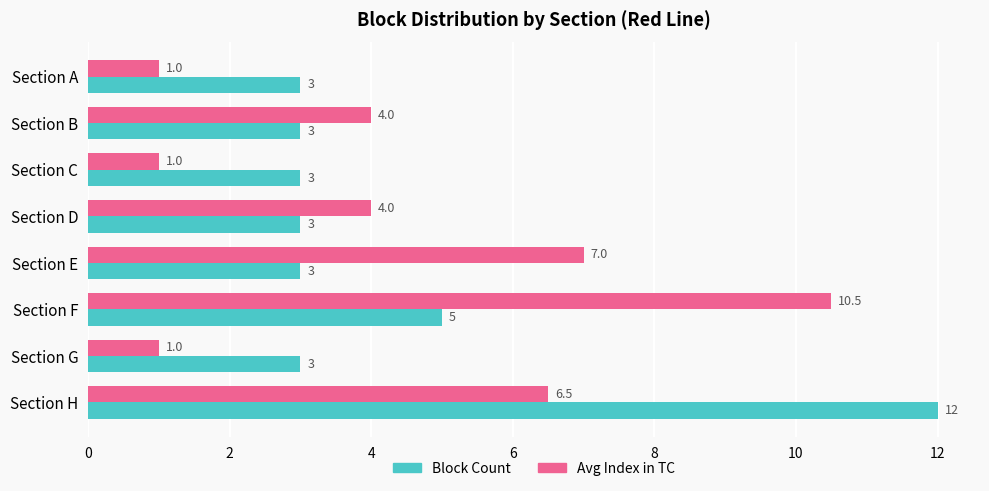

Is it true that Block Count equals 3.0 at Section B?

True